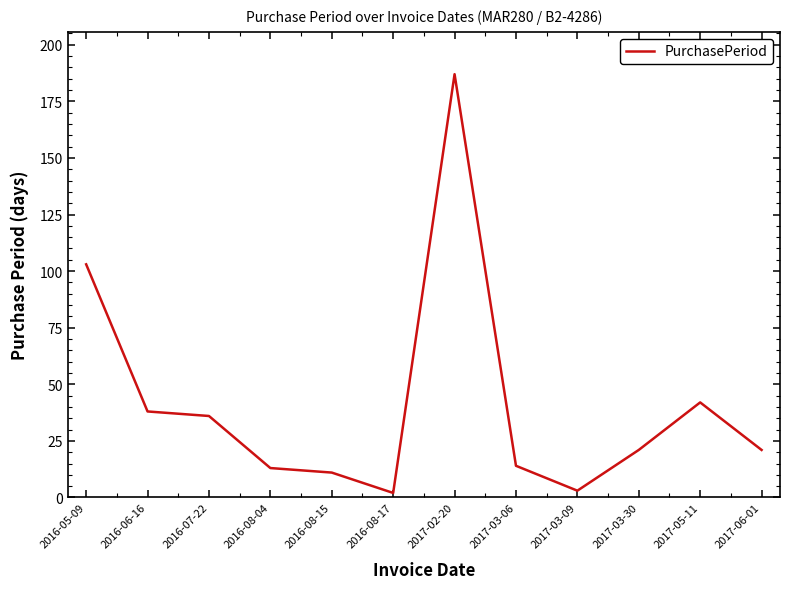

True or false: there are more than 0 points higher than both neighbors.

True